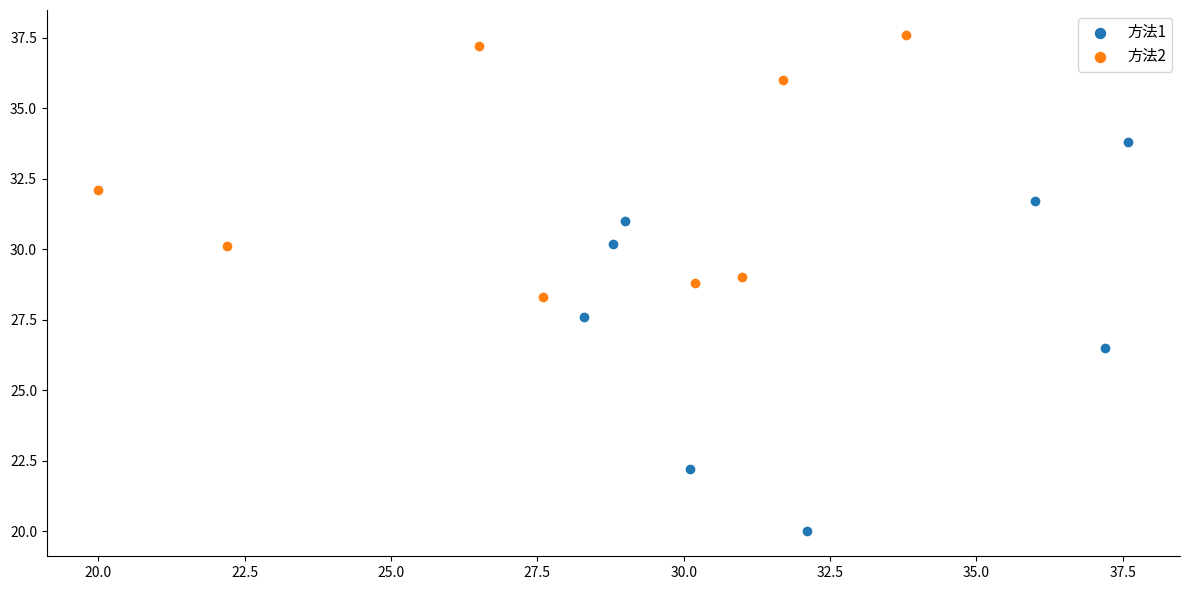

What are all the series names shown in the legend?

方法1, 方法2